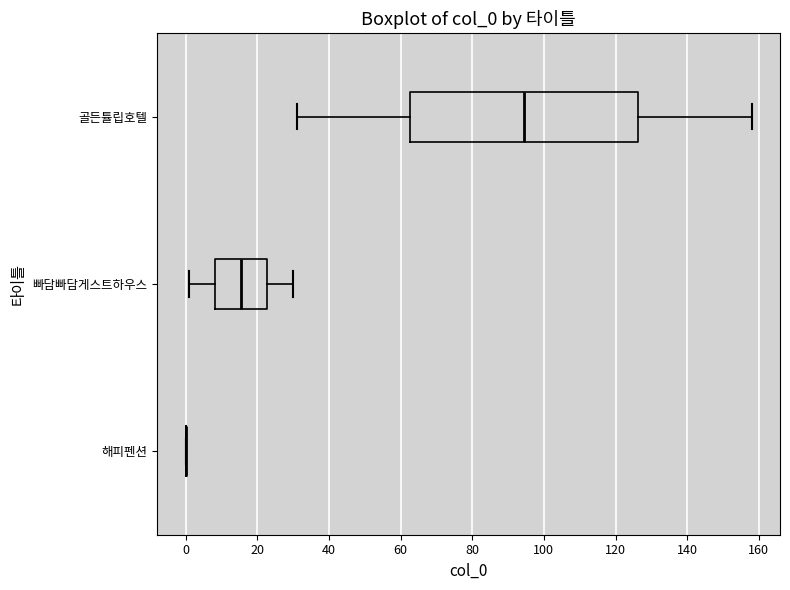

Where is the left edge of the box for 골든튤립호텔 on the x-axis? The values are not printed on the chart, so give them approximately, as read against the axis.

62